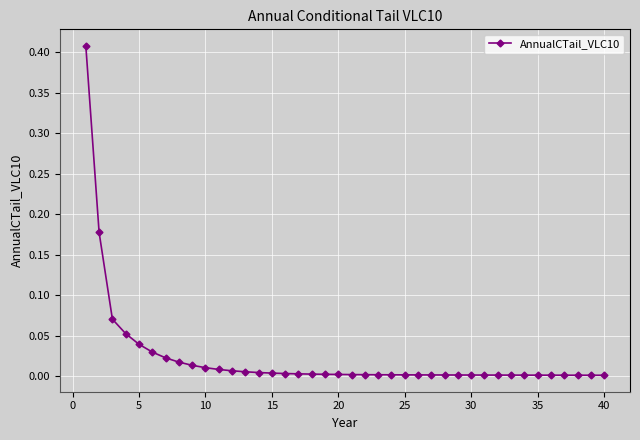

What is the sum of all values?

0.9